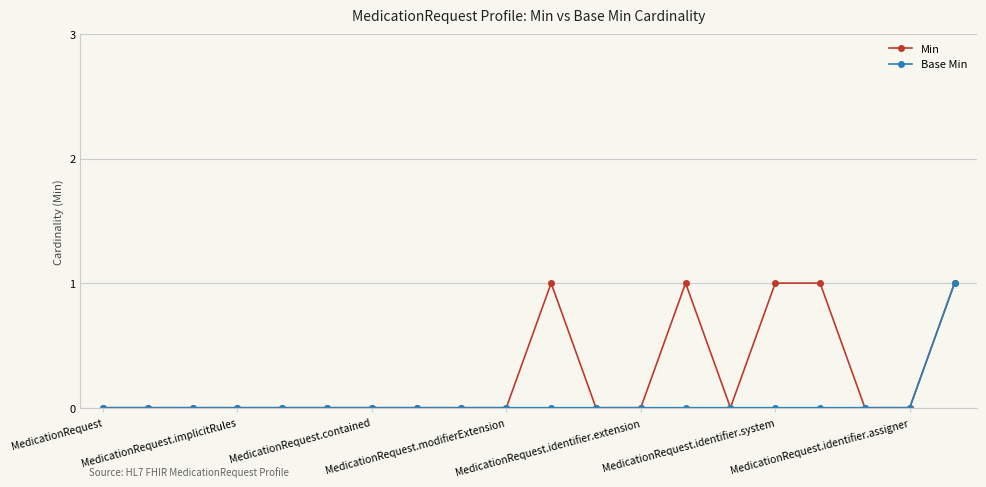

Rank the series by their average value, from highest to lowest.

Min, Base Min